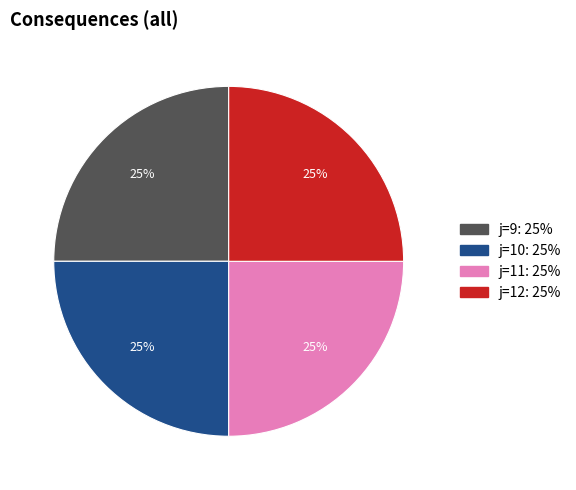

Is there any slice that represents more than half of the pie?

No